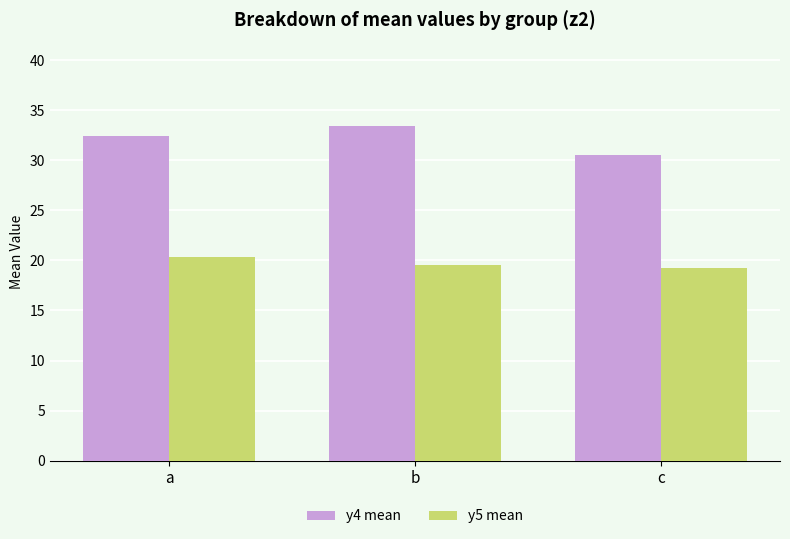

How many bars are there in total?

6